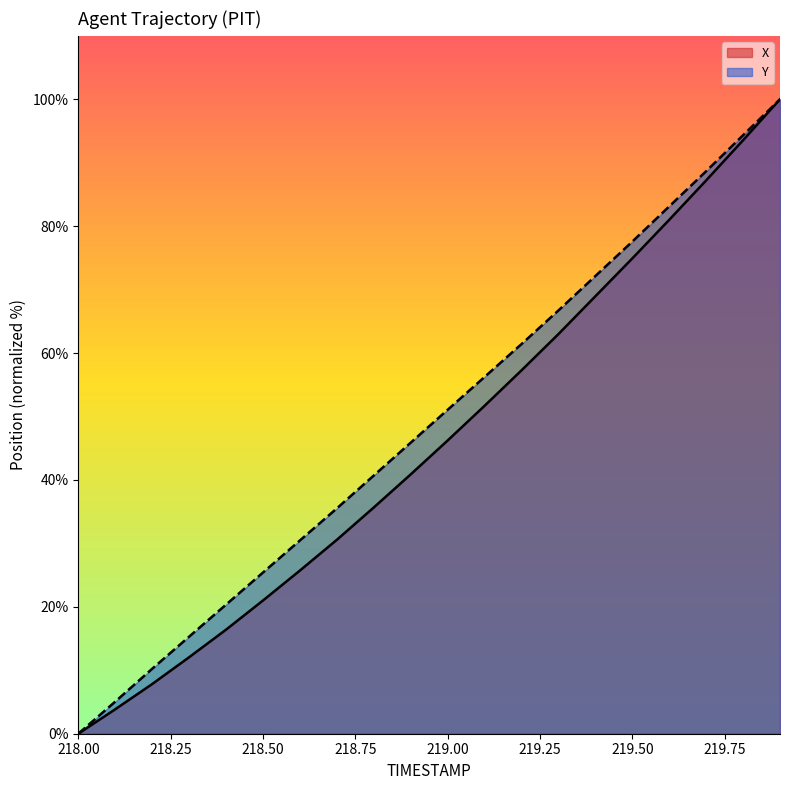

Does the chart display data point markers on the line(s)?

No